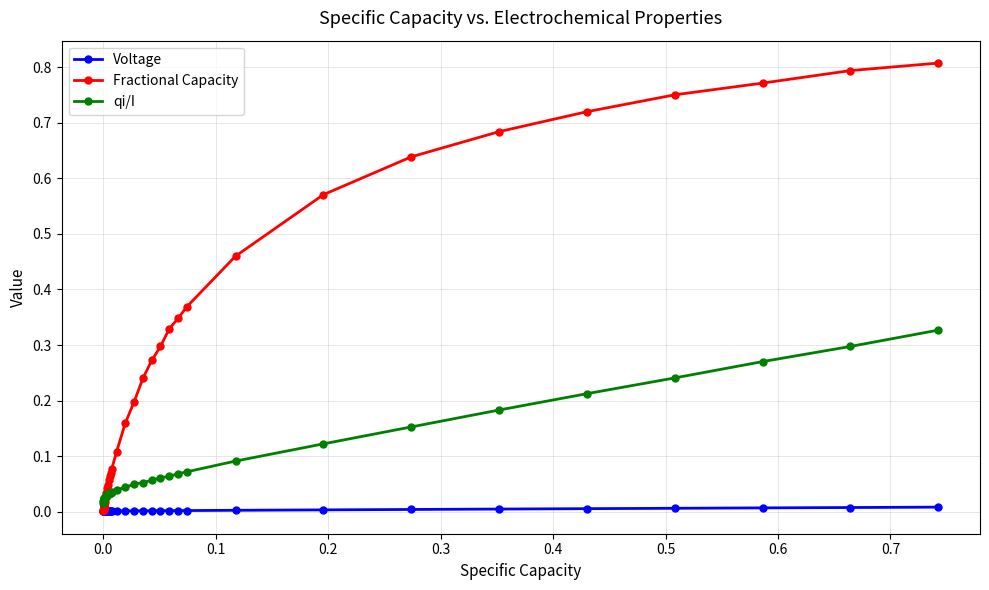

Which series has the widest spread of values?

Fractional Capacity